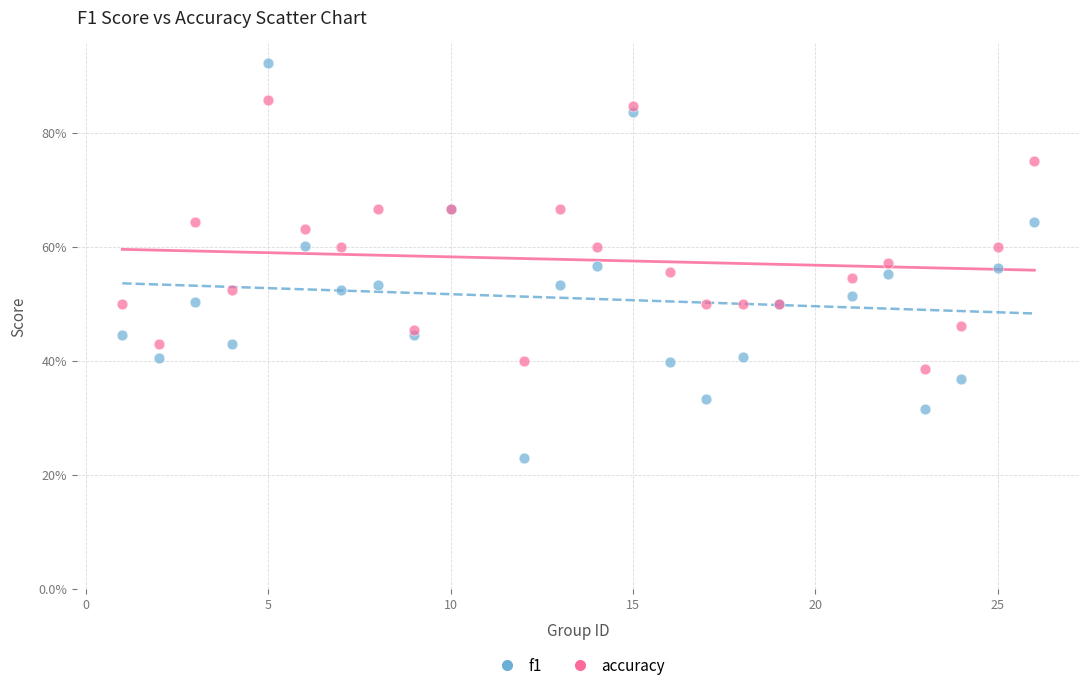

What are all the series names shown in the legend?

f1, accuracy